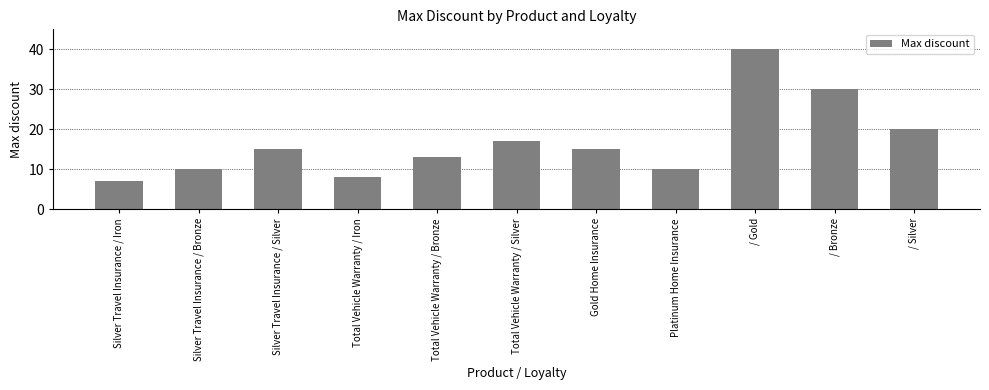

What is the label of the 7th bar from the right?

Total Vehicle Warranty / Bronze